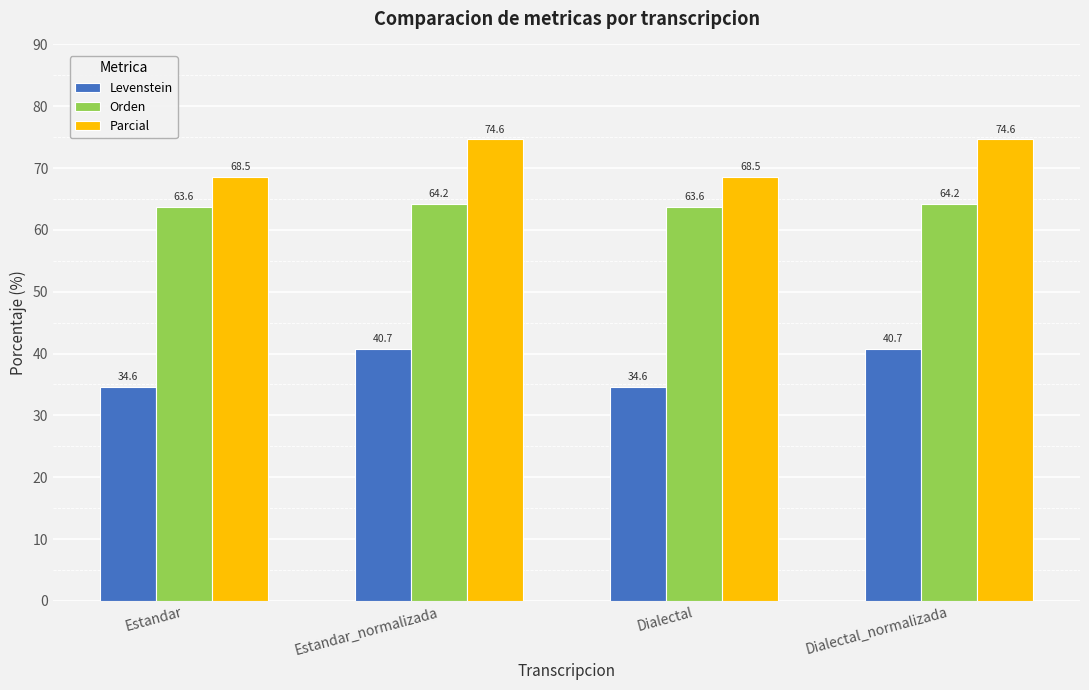

At Dialectal_normalizada, list the series in order from largest to smallest.

Parcial, Orden, Levenstein